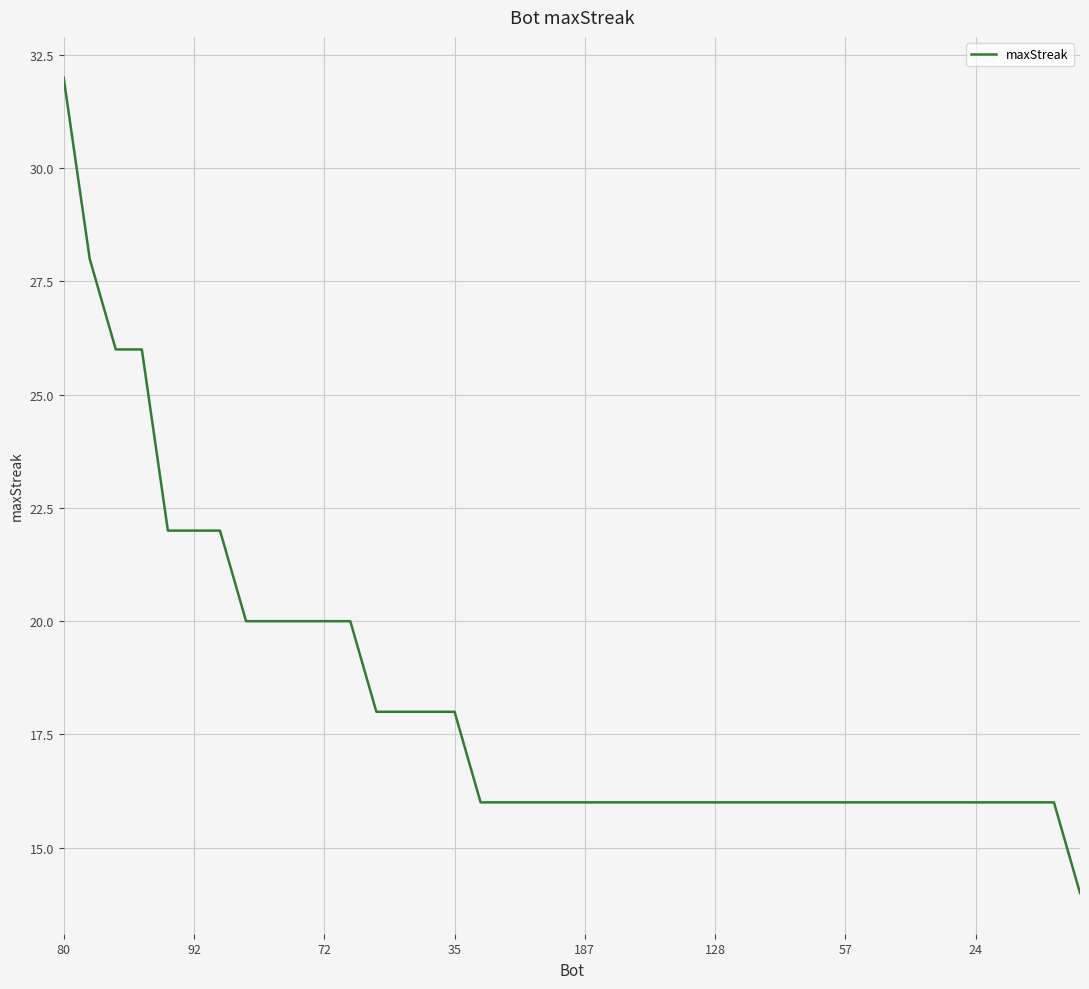

How many values are between 16 and 20?

32